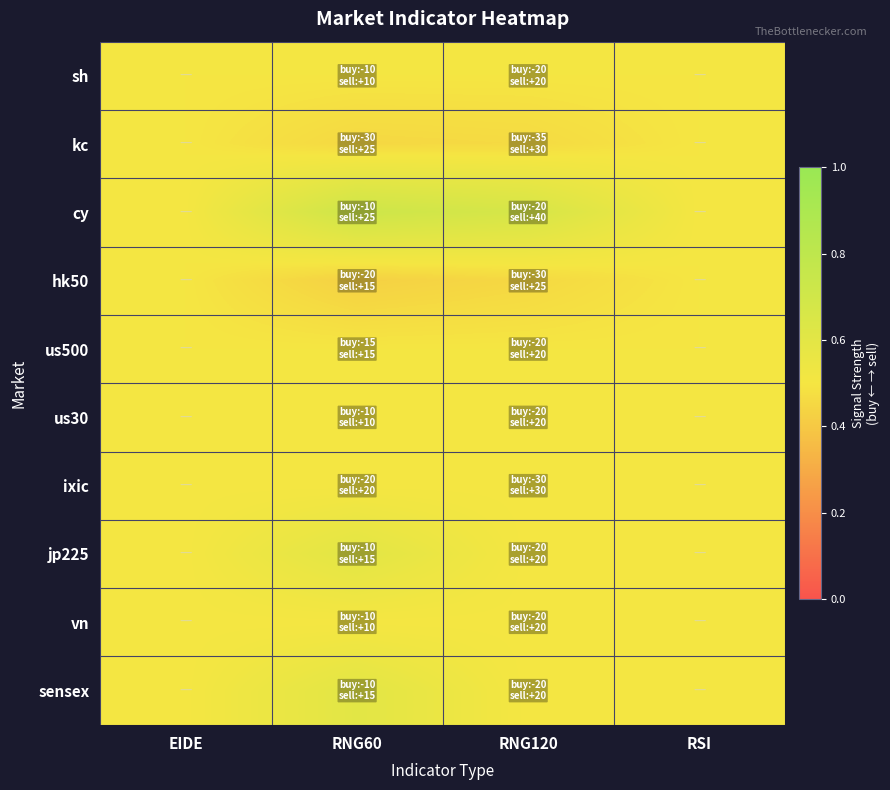

Which has a higher value, RSI or EIDE?

RSI